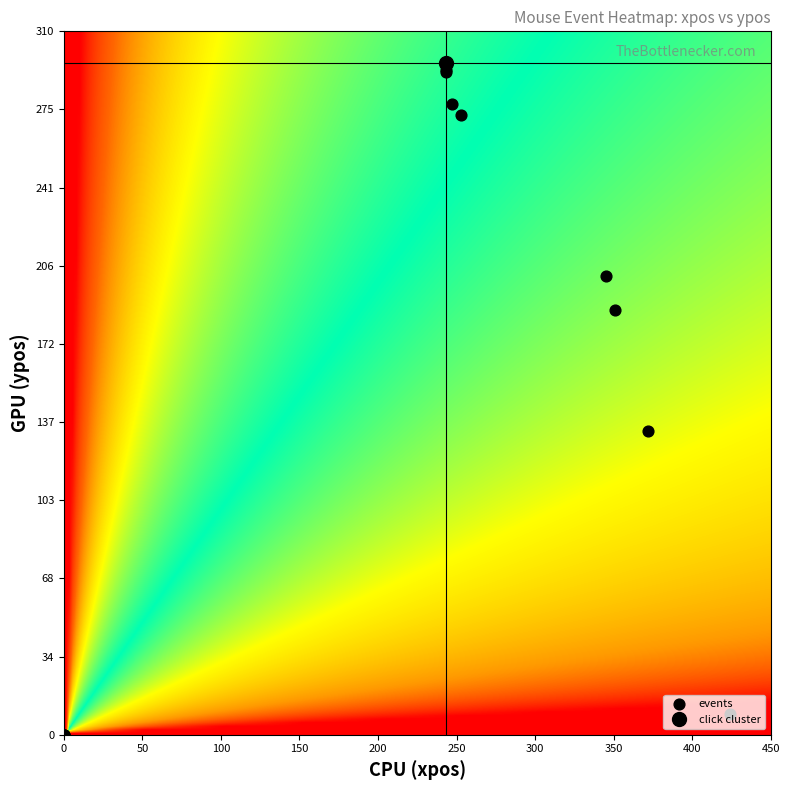

Reading left to right, list all the values displayed in this chart.

load: 0	0
focus: 0	0
mouseover1: 424	9
mouseover2: 372	134
mousemove1: 351	187
mousemove2: 345	202
mouseover3: 253	273
mousemove3: 247	278
mouseover4: 243	292
mousemove4: 243	293
mousedown: 243	296
mouseup: 243	296
click: 243	296
beforeunload: 0	0
mousemove5: 243	296
unload: 0	0